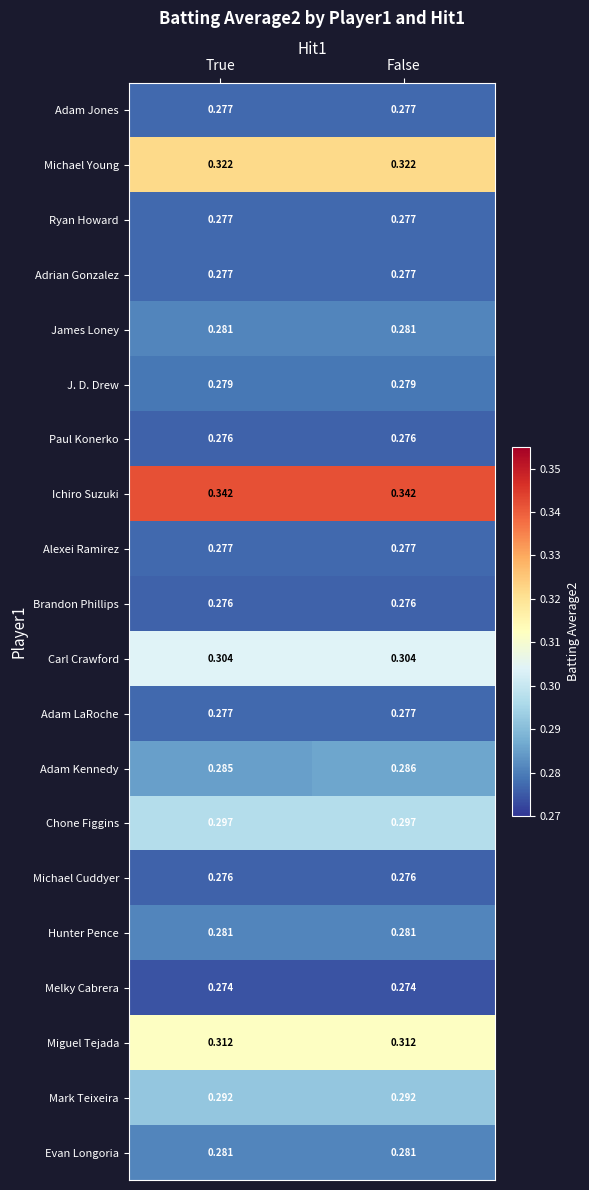

Is the value of Mark Teixeira at True greater than the value of Adam LaRoche at False?

Yes